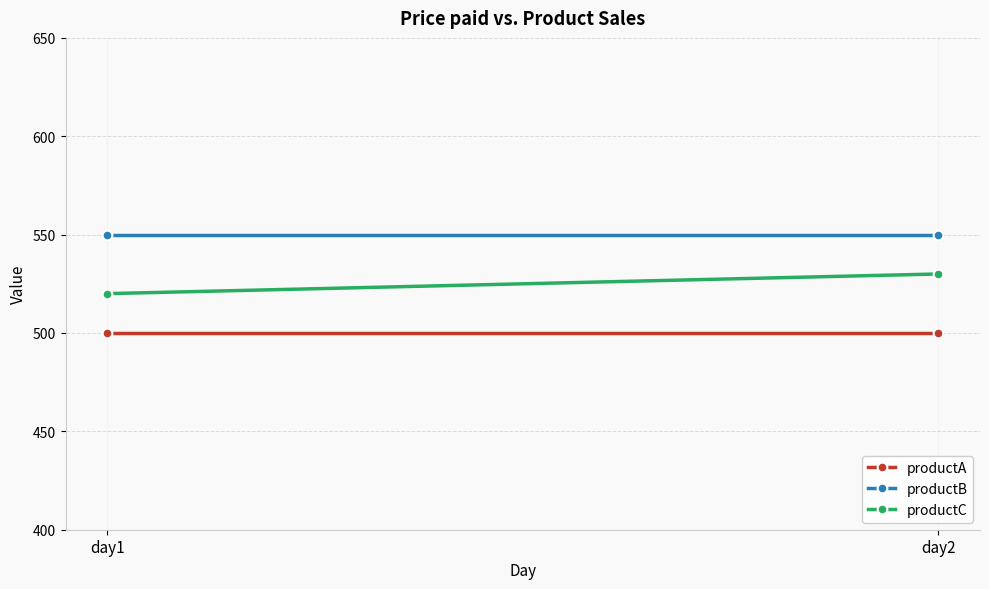

Which series has the widest spread of values?

productC